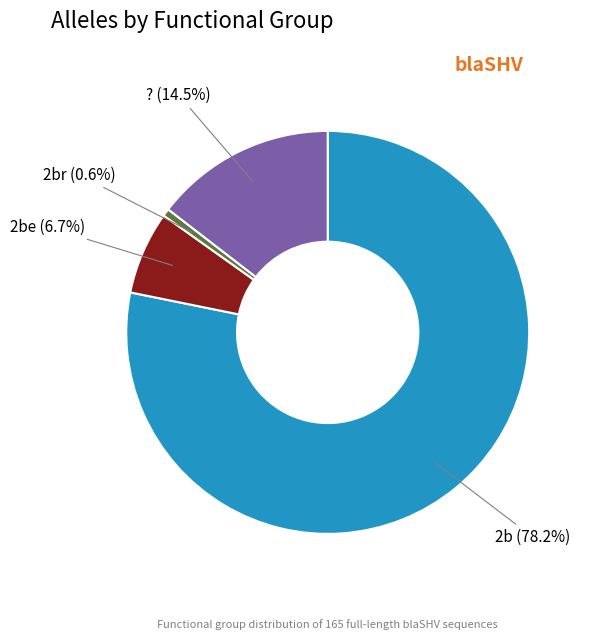

Does 2b account for over 50% of the chart?

Yes